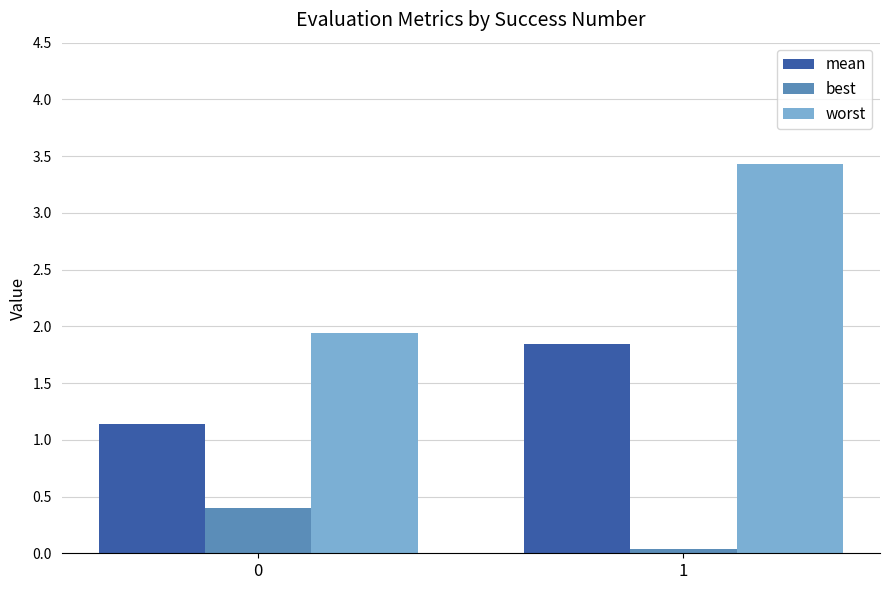

Are the bars horizontal?

No